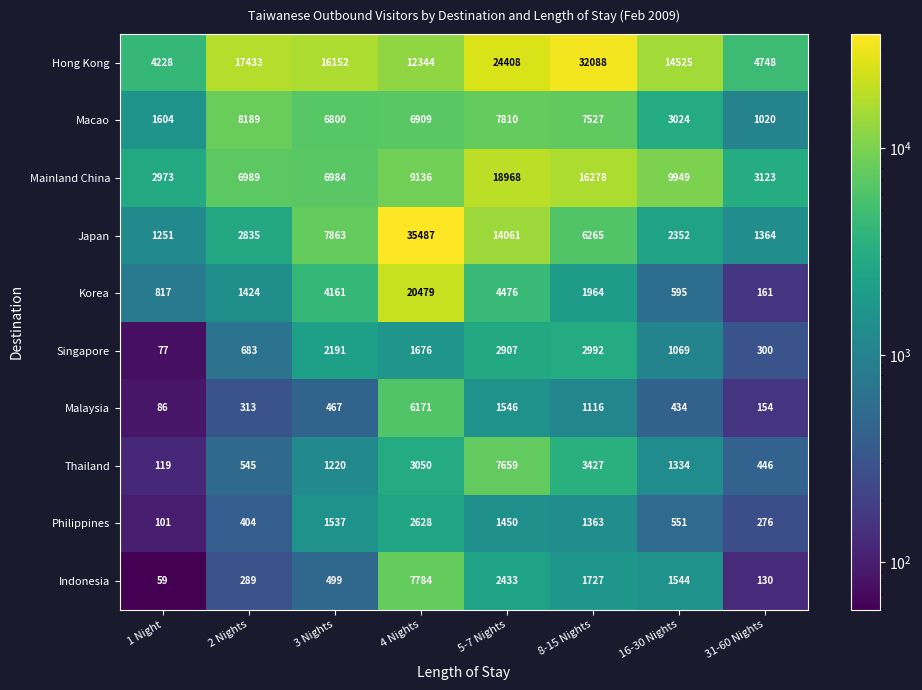

How many series are shown in this chart?

10